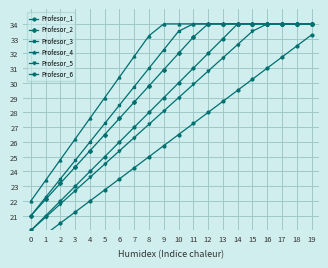

Count the number of categories in the chart.

20